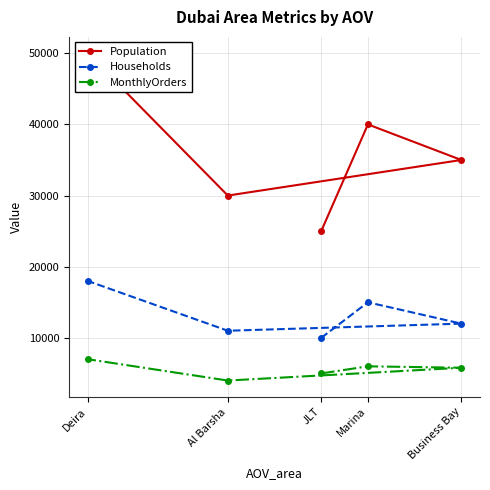

How many lines are shown in the chart?

3